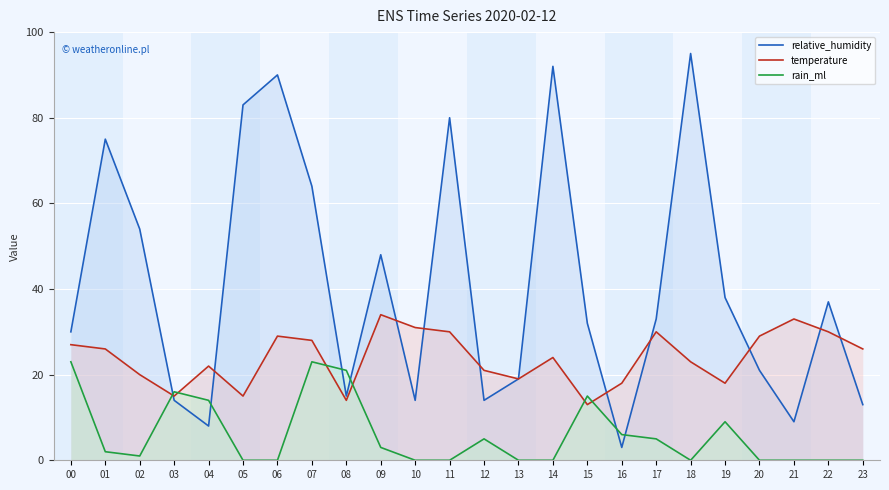

What is the value of the rain_ml point at the 17th from the left?

6